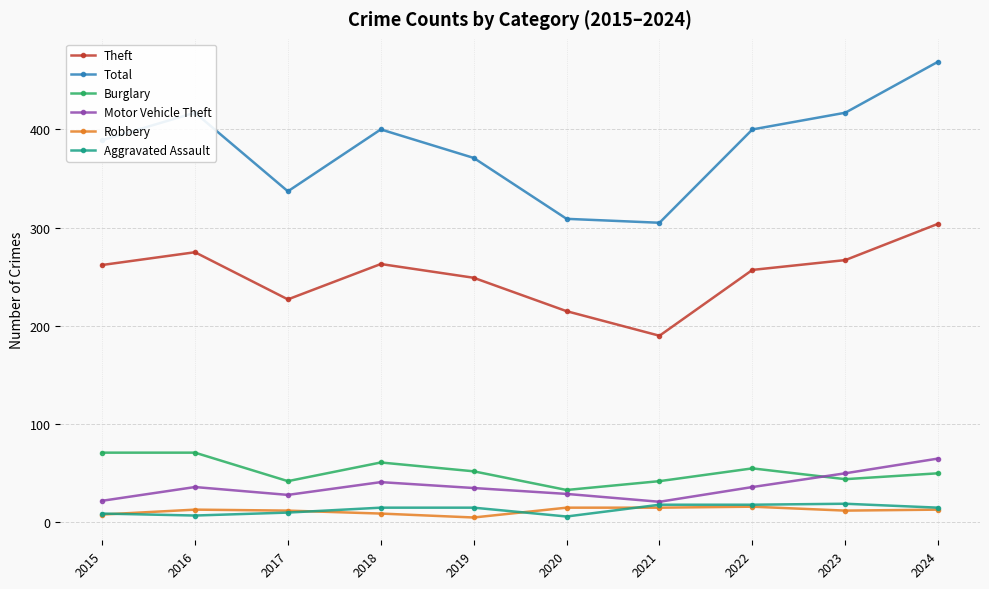

True or false: Motor Vehicle Theft and Total cross at least once.

False